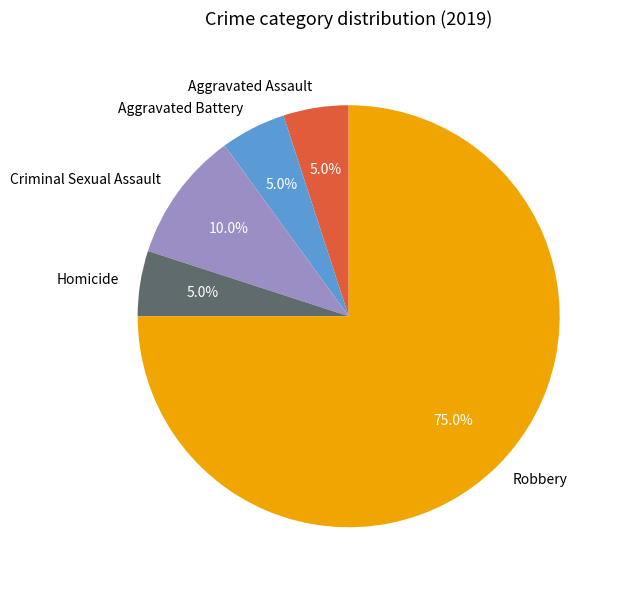

To the nearest percent, what portion does Aggravated Assault represent?

5%